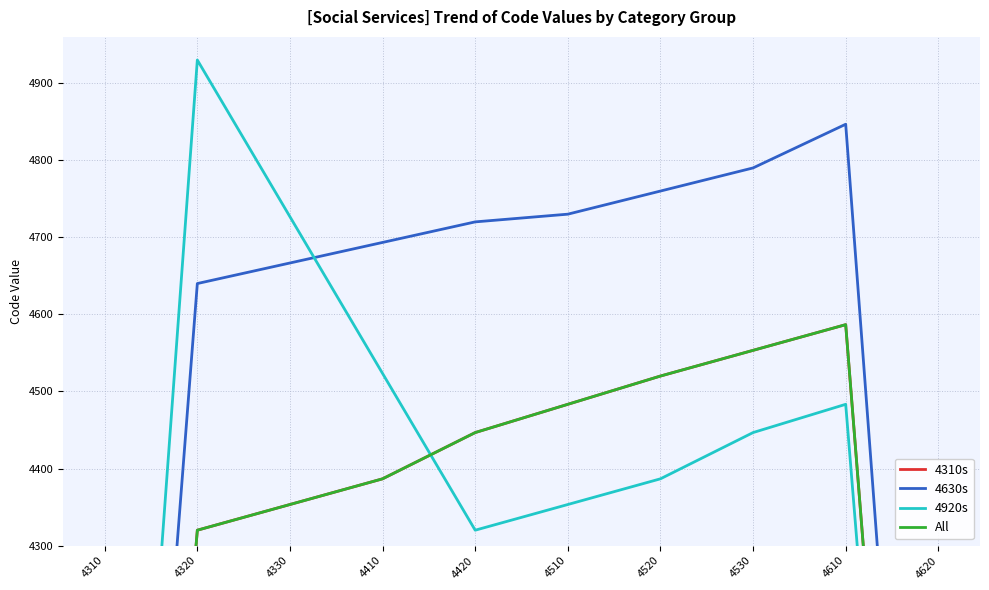

What are all the series names shown in the legend?

4310s, 4630s, 4920s, All